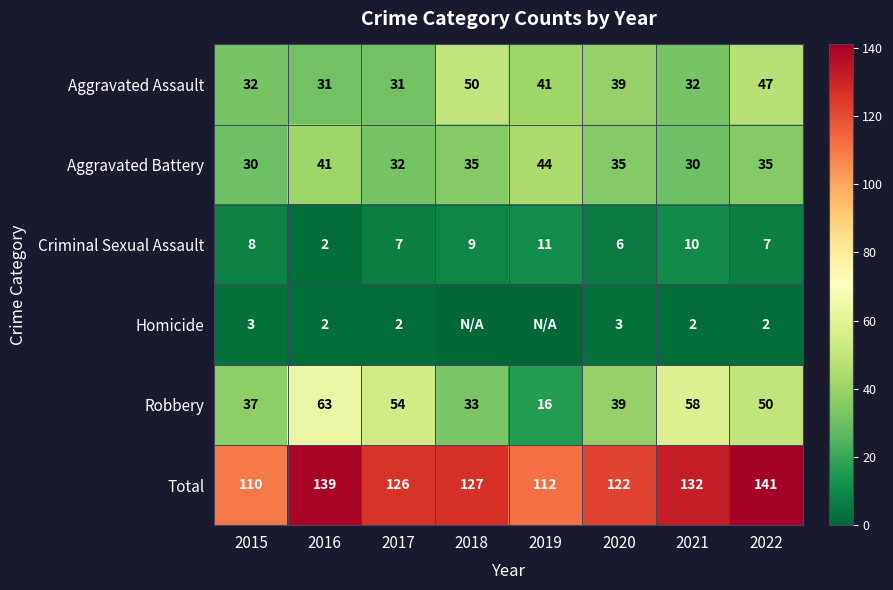

What is the maximum value for Total?

141